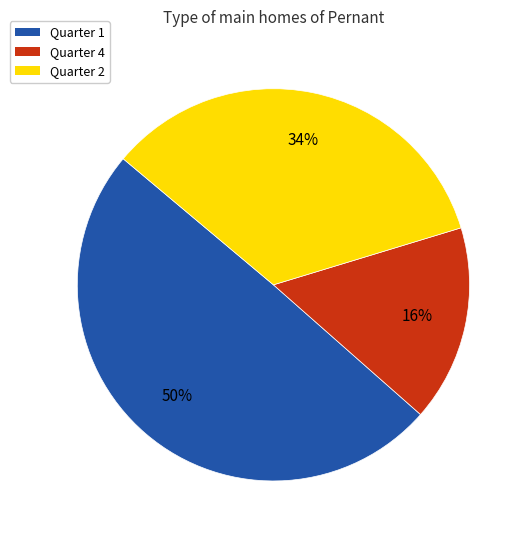

To the nearest percent, what portion does Quarter 4 represent?

16%